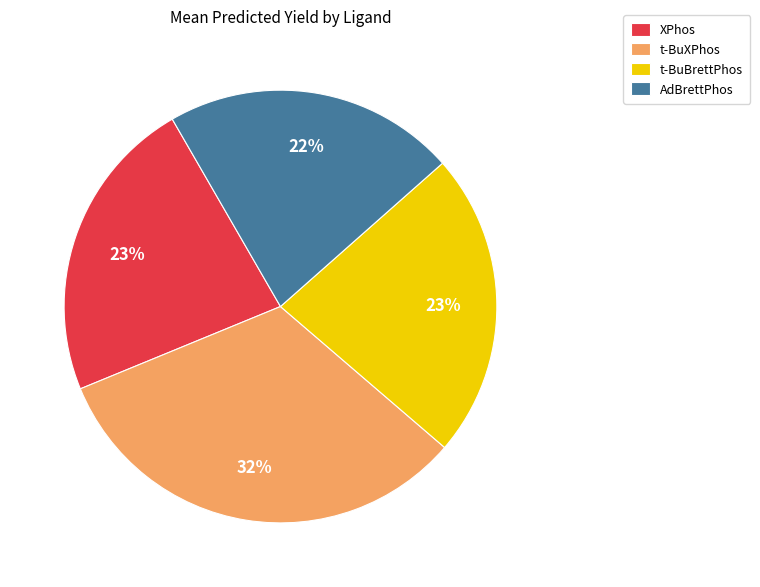

Do t-BuBrettPhos and XPhos together represent more than half of the pie?

No